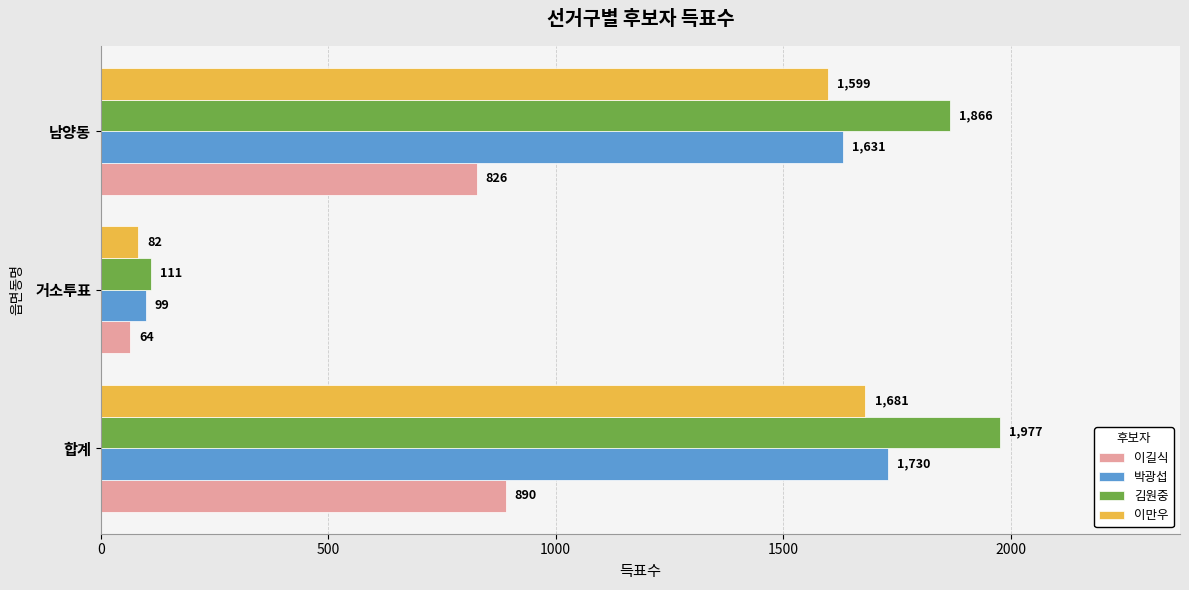

What is the sum of the 이길식 values at 거소투표 and 합계?

954